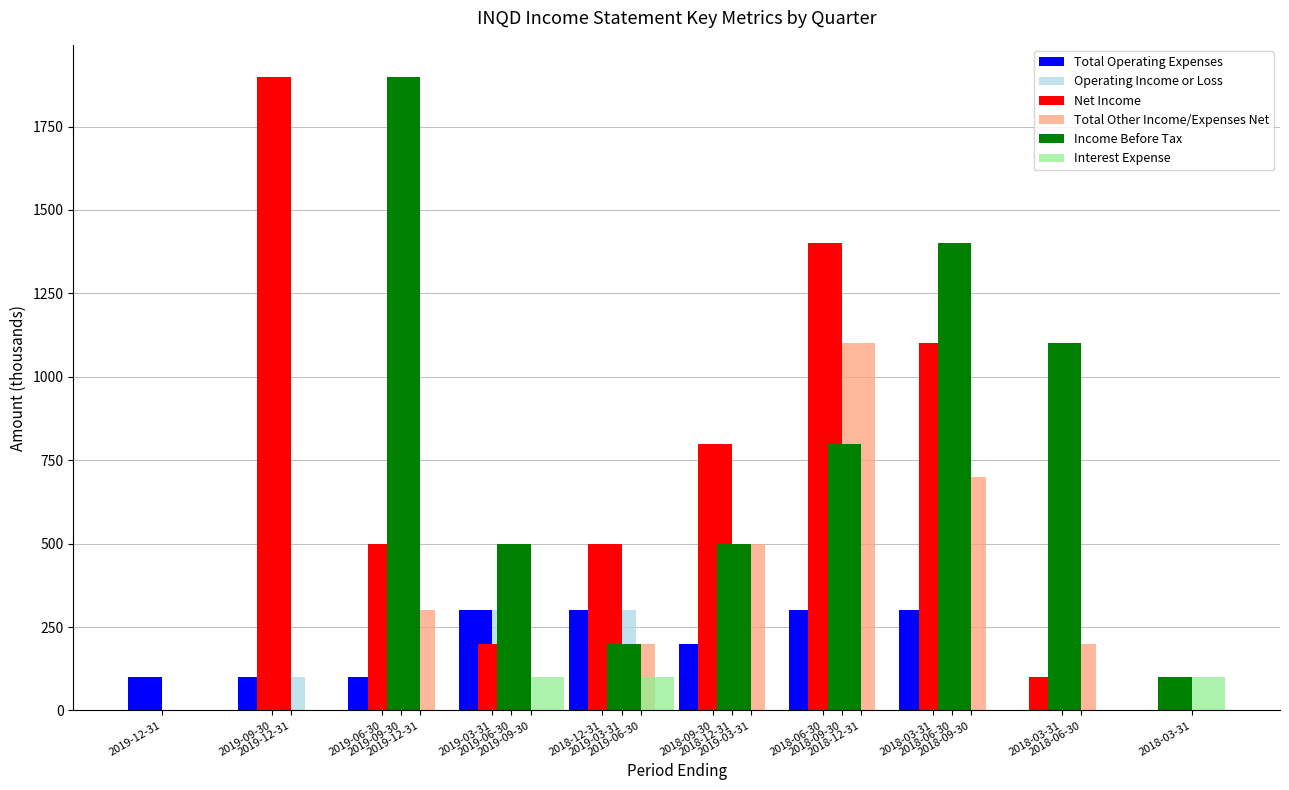

Rank the series by their maximum value, from lowest to highest.

Interest Expense, Total Operating Expenses, Operating Income or Loss, Total Other Income/Expenses Net, Net Income, Income Before Tax